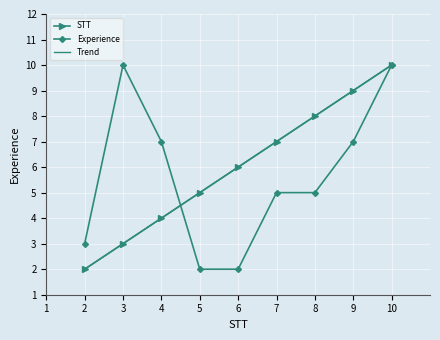

How many lines are shown in the chart?

2